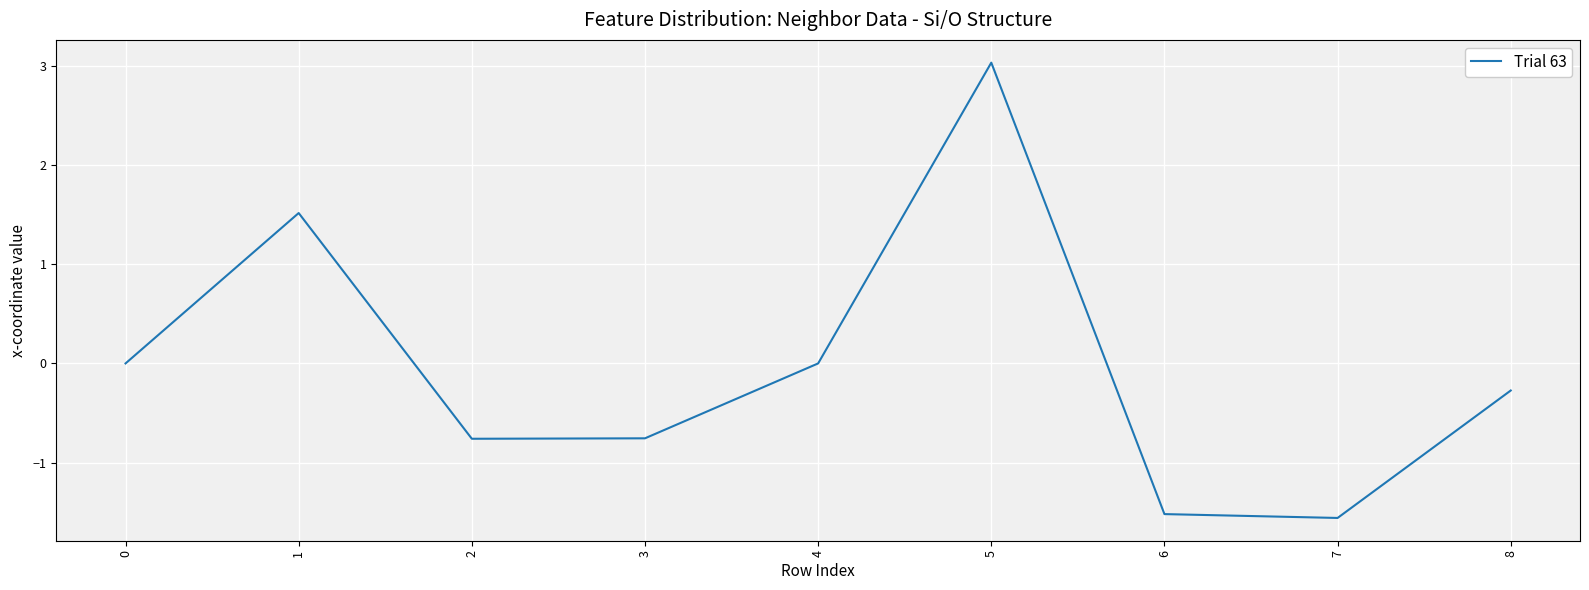

How many series are shown in this chart?

1